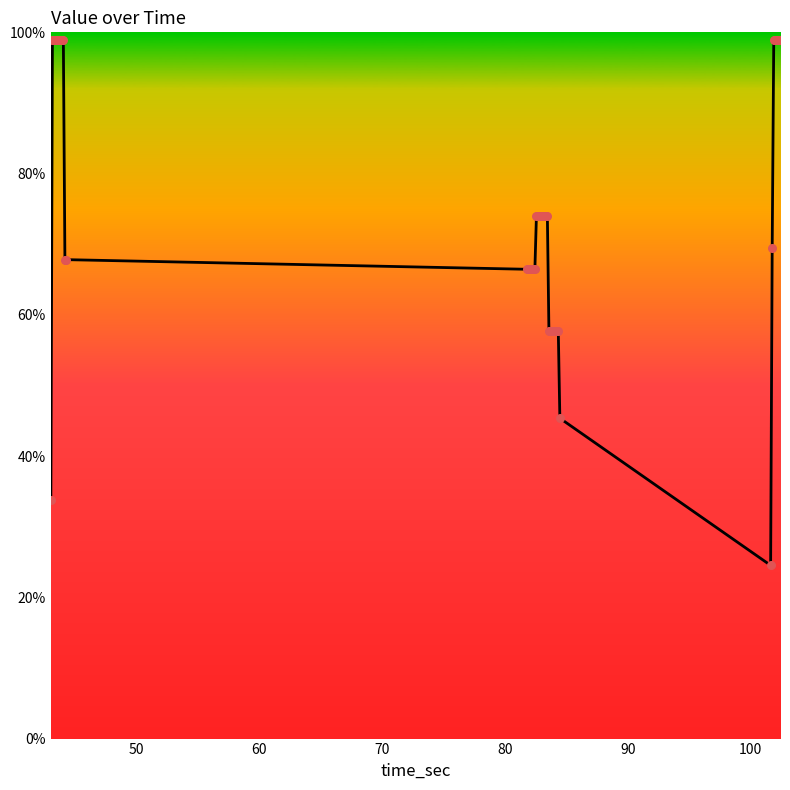

What is the greatest value displayed?

98.9